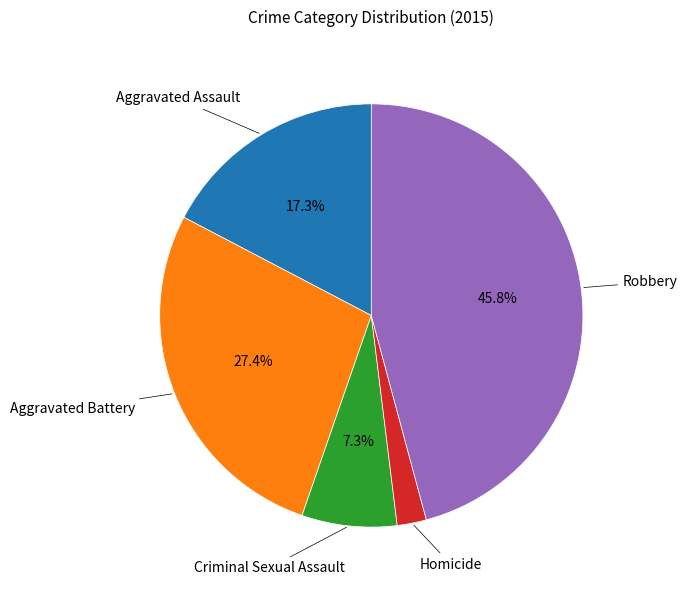

To the nearest percent, what is the combined percentage of Homicide and Aggravated Battery?

30%